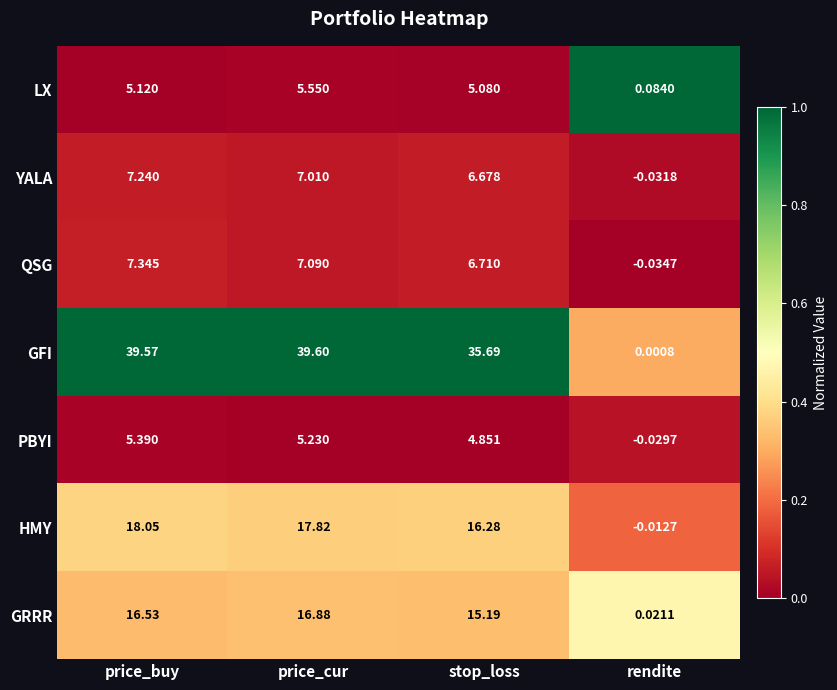

List the series in order of their peak value, highest first.

GFI, HMY, GRRR, QSG, YALA, LX, PBYI